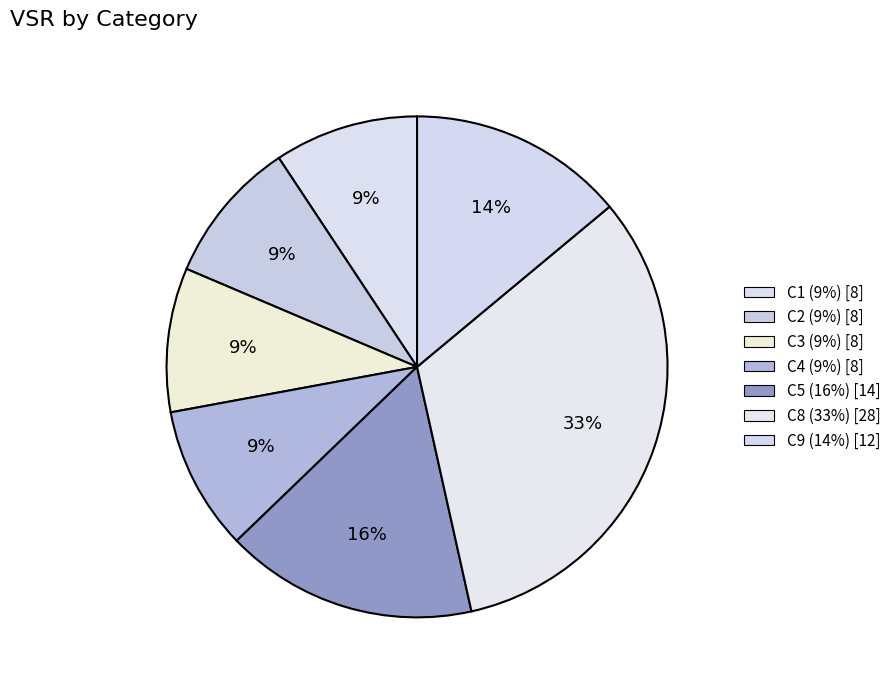

To the nearest percent, what portion does C1 represent?

9%